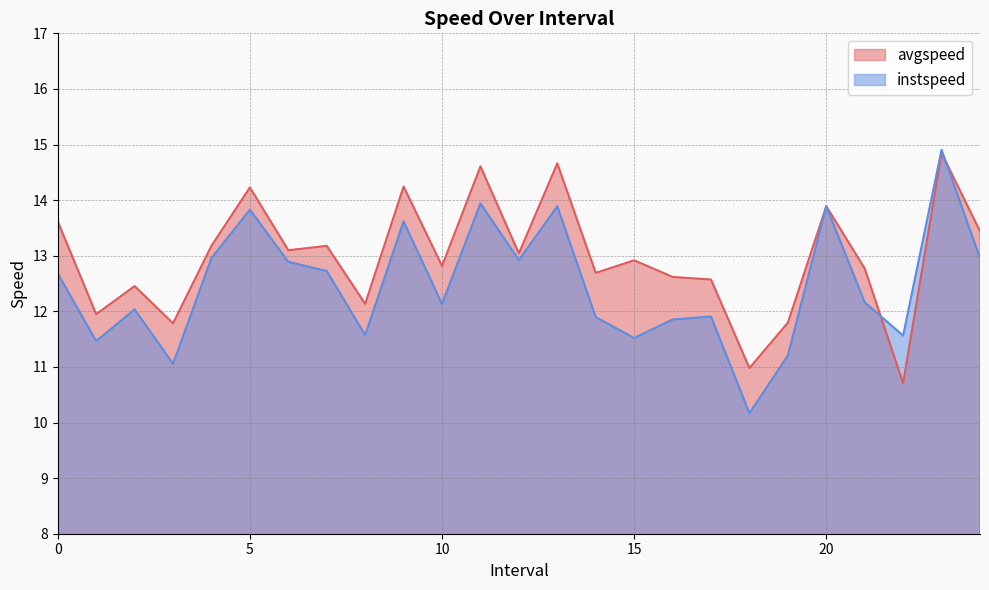

Where is the first local maximum for instspeed?

2.0